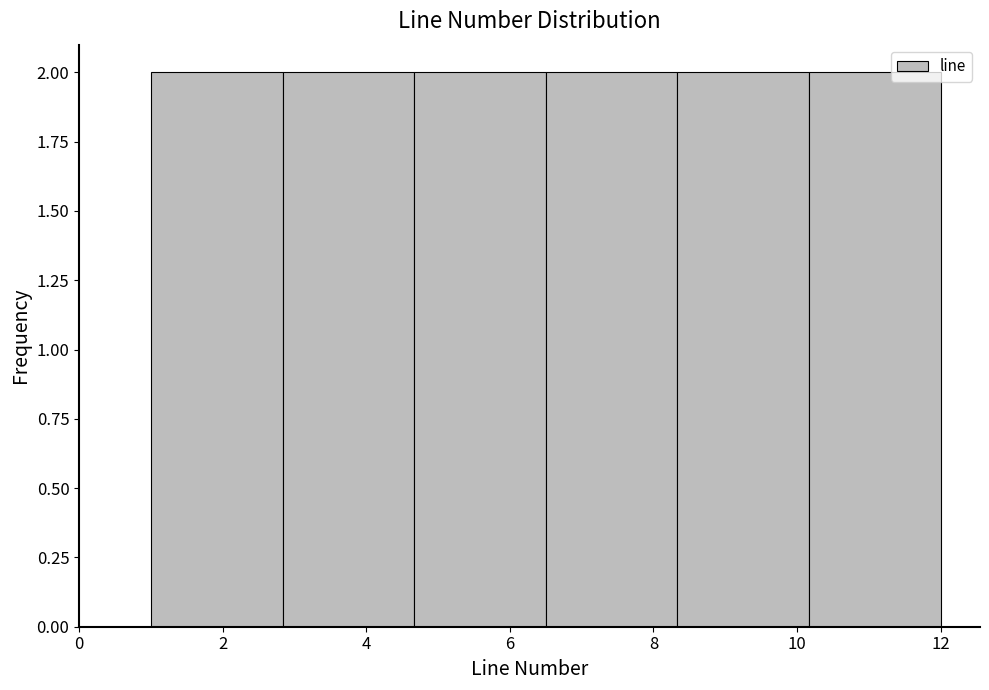

Reading left to right, list every bar in this chart as the range it spans on the x-axis followed by its height. Neither the bar edges nor the heights are printed on the chart, so give them approximately, as read against the axes.

1.0 to 2.8: 2
2.8 to 4.6: 2
4.6 to 6.6: 2
6.6 to 8.4: 2
8.4 to 10.2: 2
10.2 to 12.0: 2